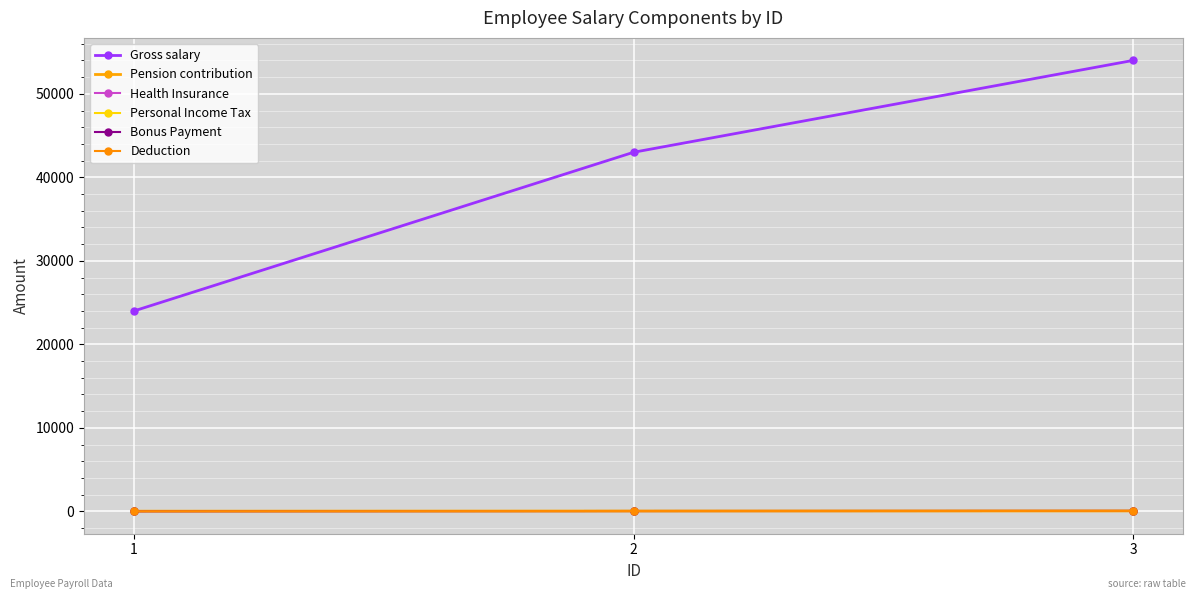

What is the spread (max minus min) of values at 1?

23977